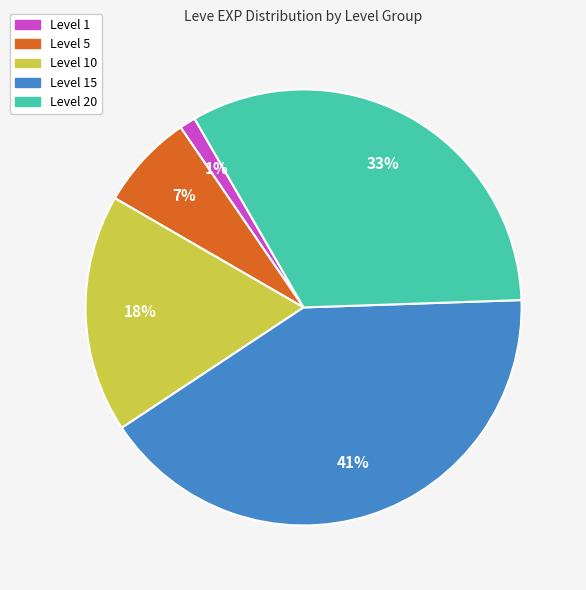

Is there any slice that represents more than half of the pie?

No